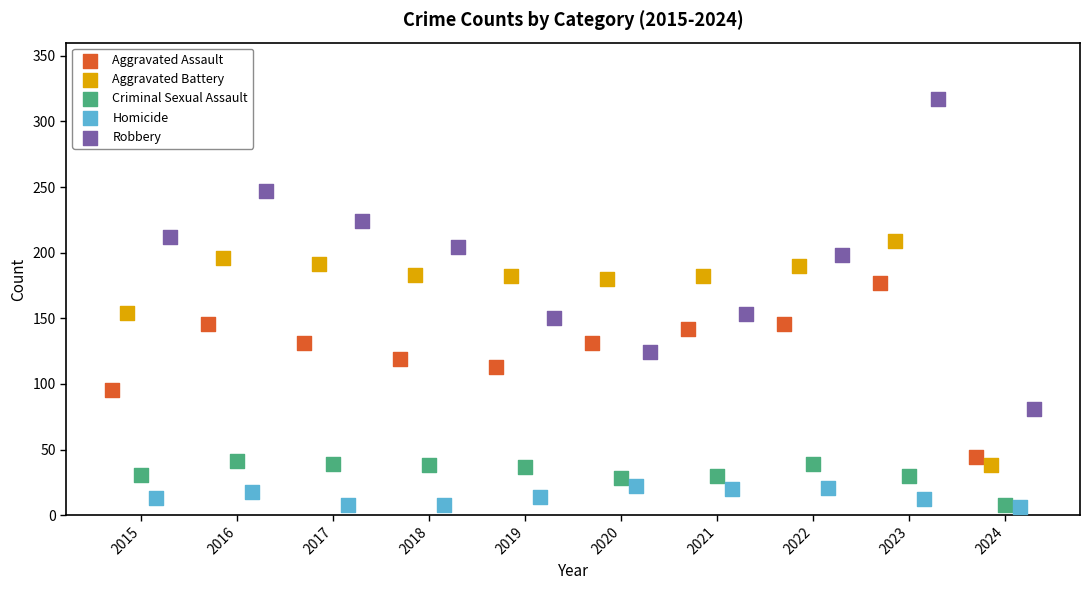

Which series has the widest spread of Y values?

Robbery